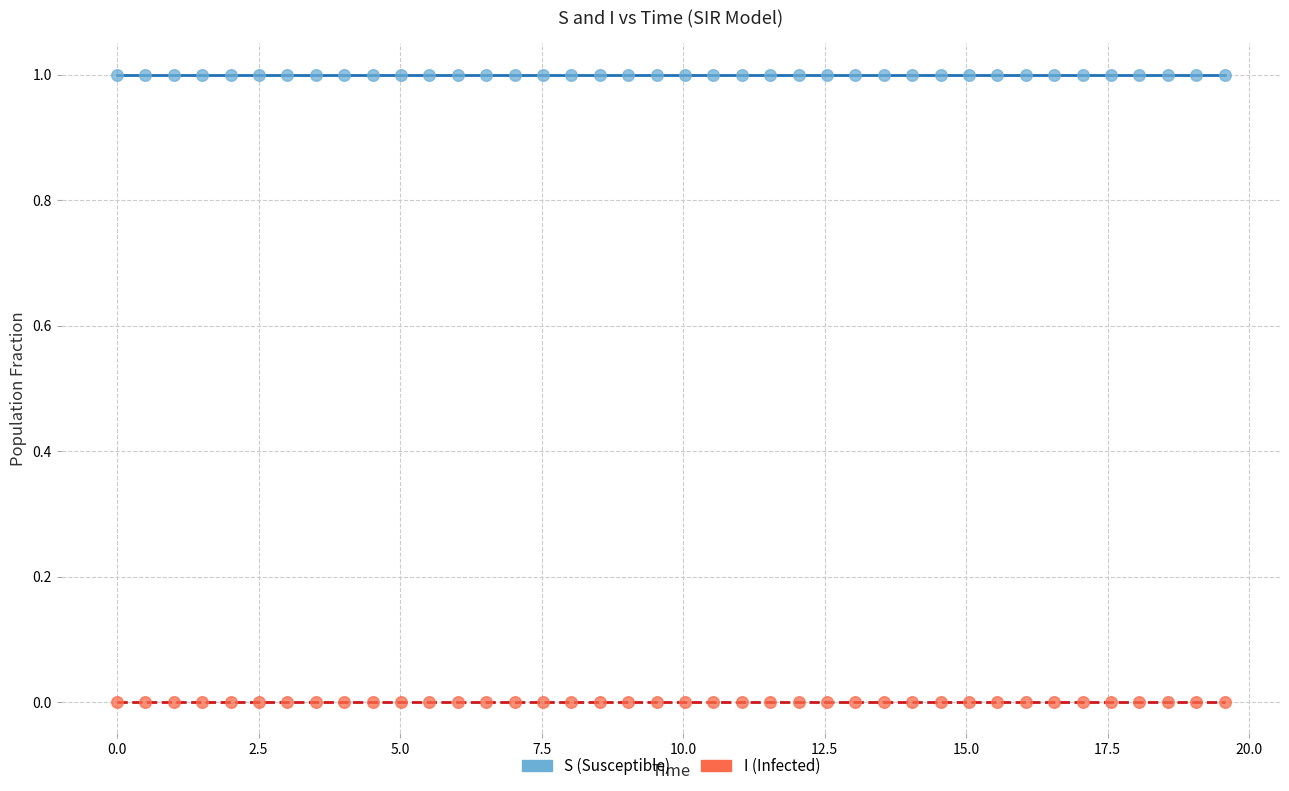

What is the X range (max minus min) for the scatter plot?

19.6